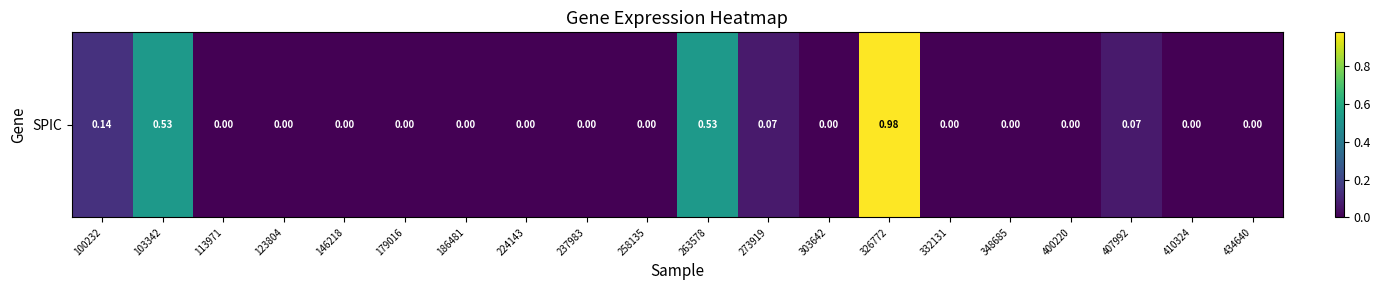

Between 263578 and 179016, which is larger?

263578